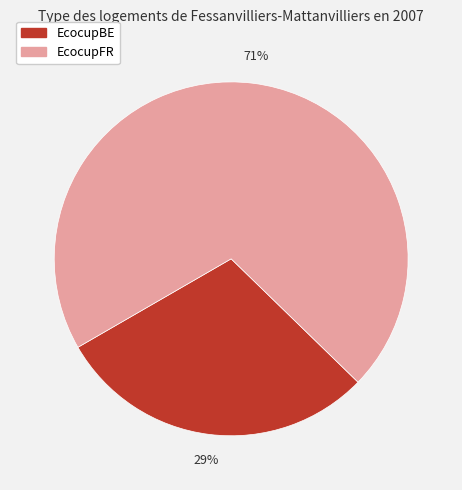

Is the sum of EcocupBE and EcocupFR greater than half?

Yes